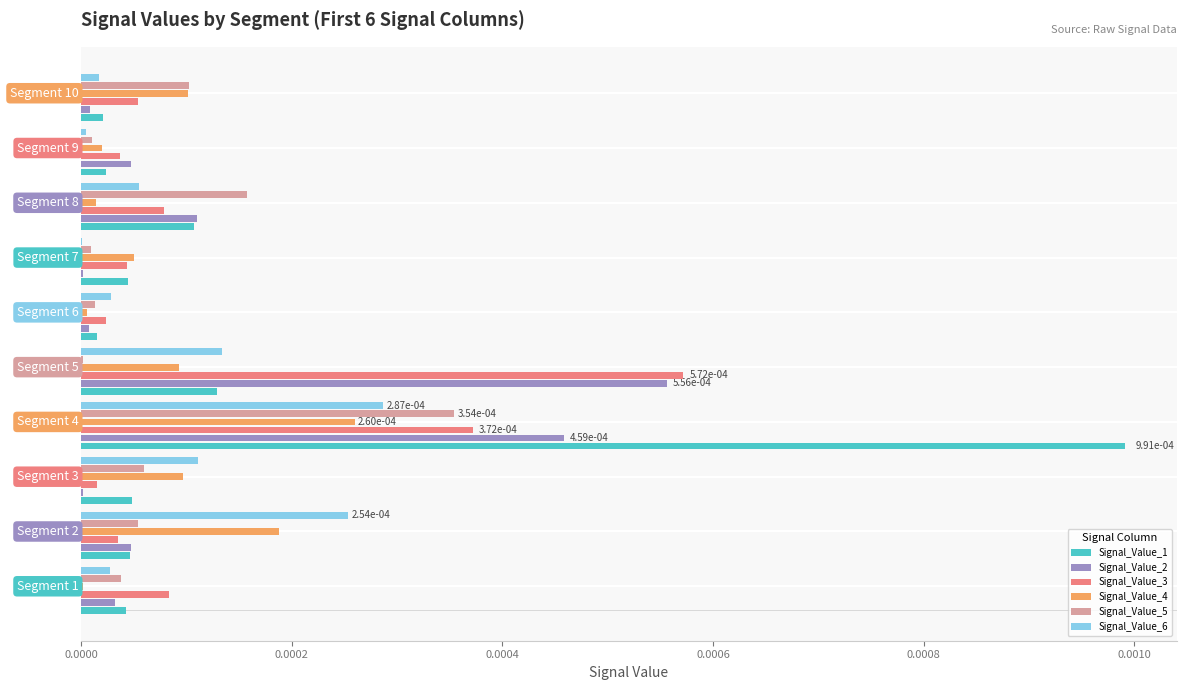

What are all the series names shown in the legend?

Signal_Value_1, Signal_Value_2, Signal_Value_3, Signal_Value_4, Signal_Value_5, Signal_Value_6